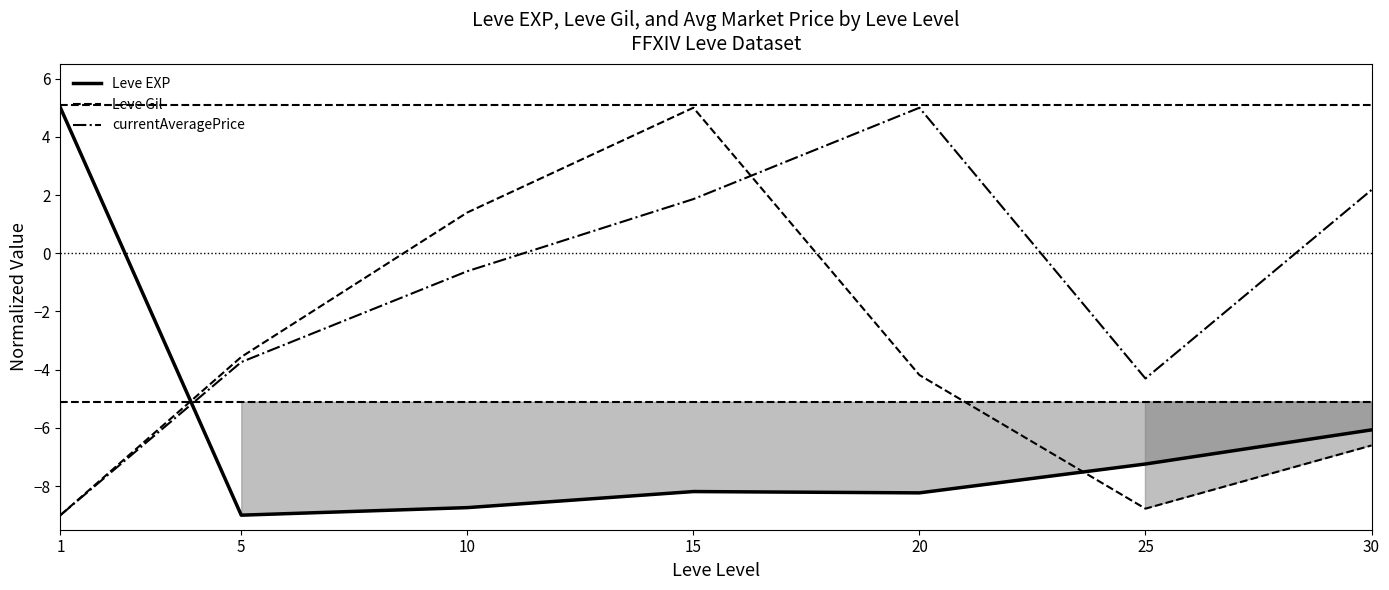

What is the sum of the Leve Gil values at 15 and 10?

6.4